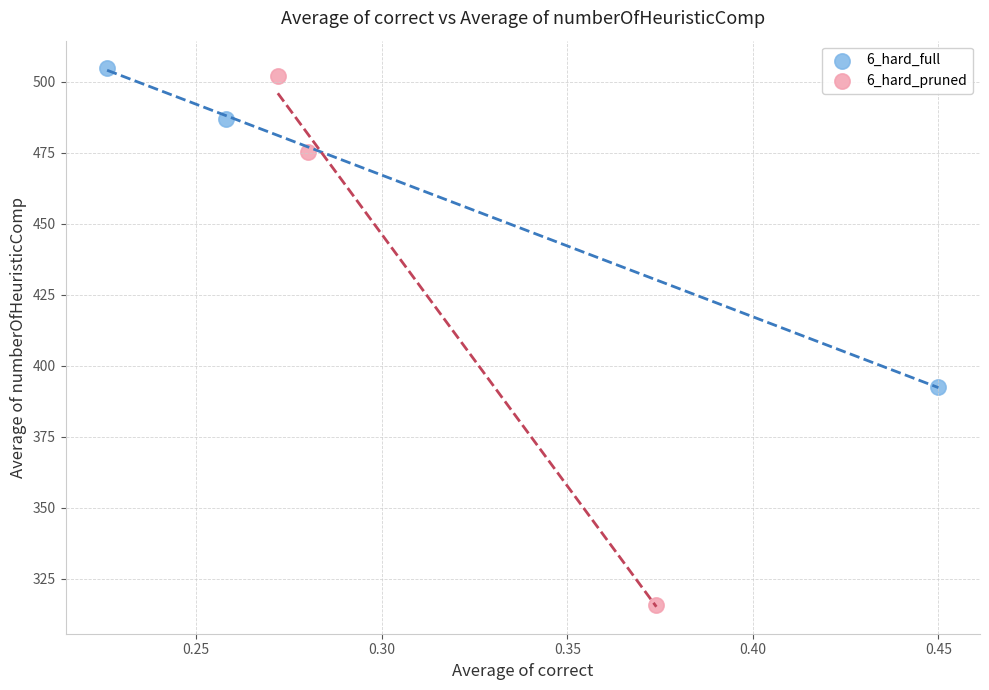

What are all the series names shown in the legend?

6_hard_full, 6_hard_pruned